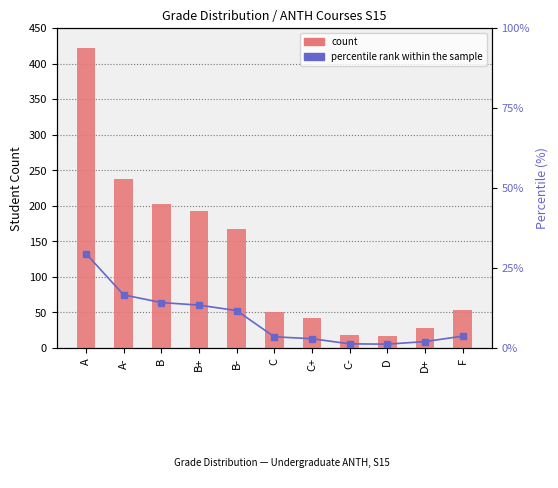

True or false: percentile rank within the sample has a value of 29.5 at A.

True